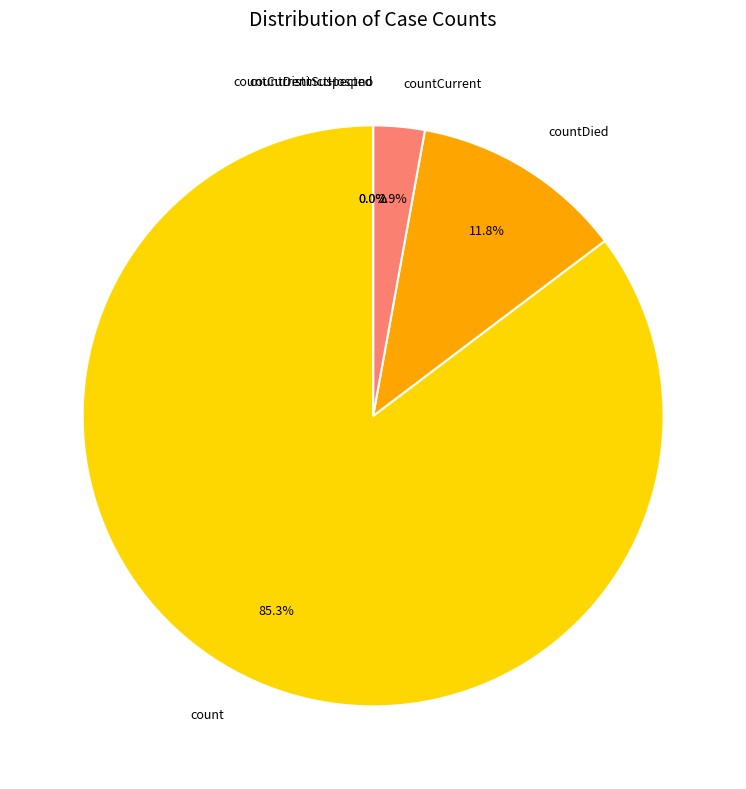

Which category has the biggest portion of the pie?

count